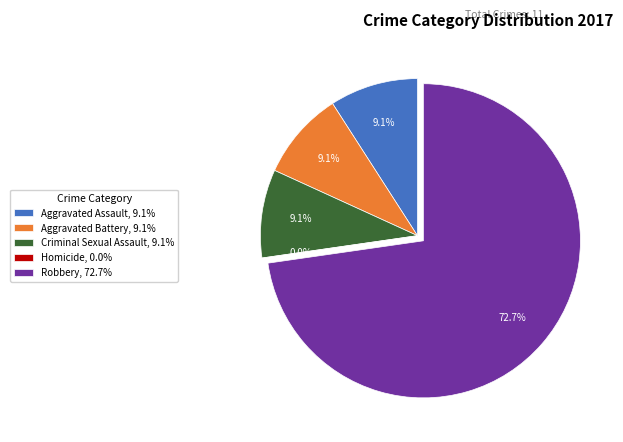

To the nearest percent, what is the average slice percentage?

20%